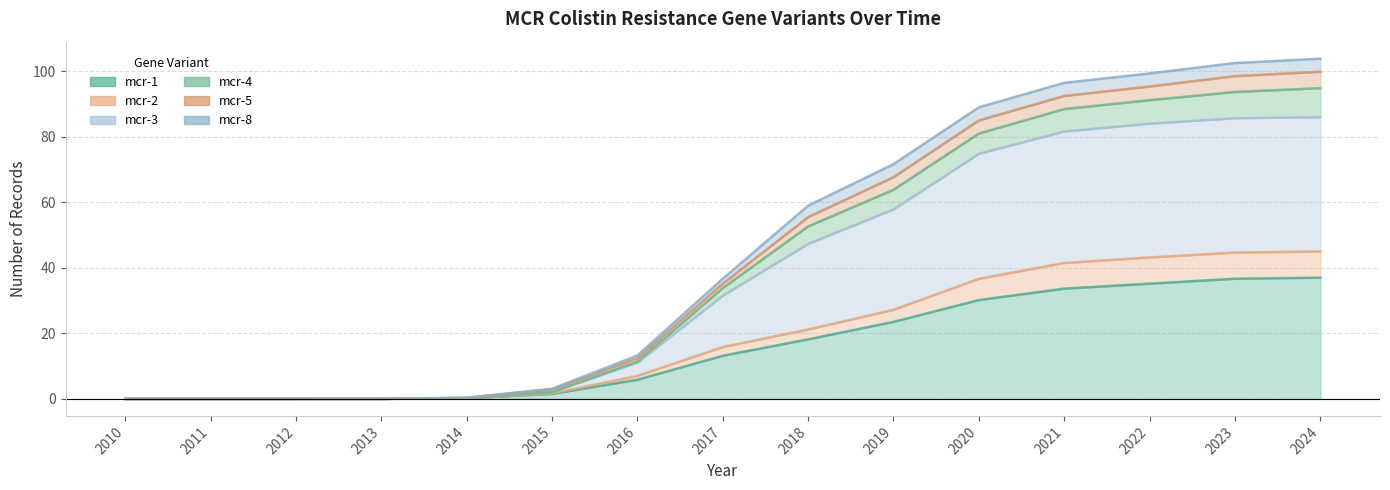

True or false: mcr-1 and mcr-4 cross at least once.

False